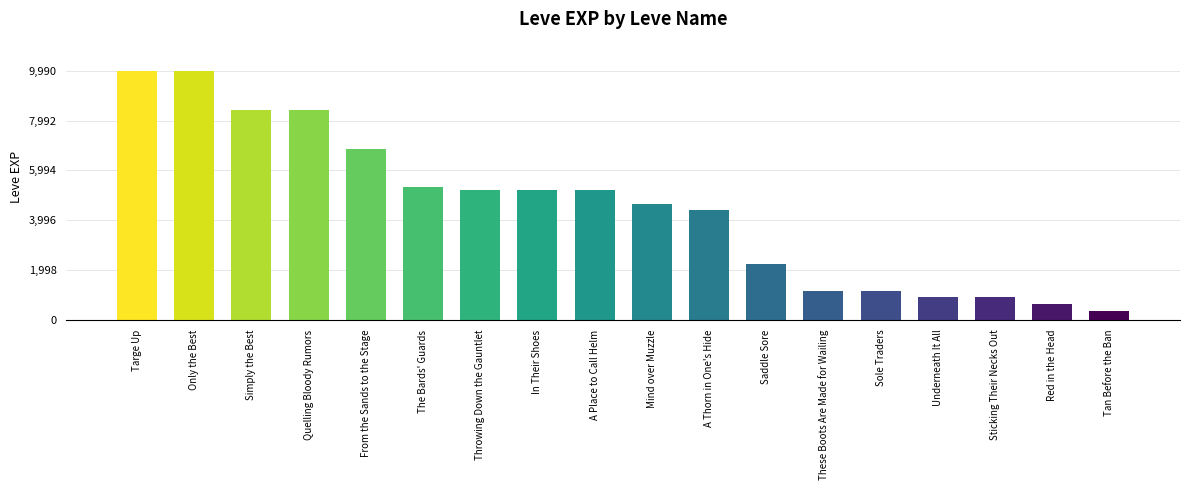

What is the sum of the values at Targe Up and The Bards' Guards?

15320